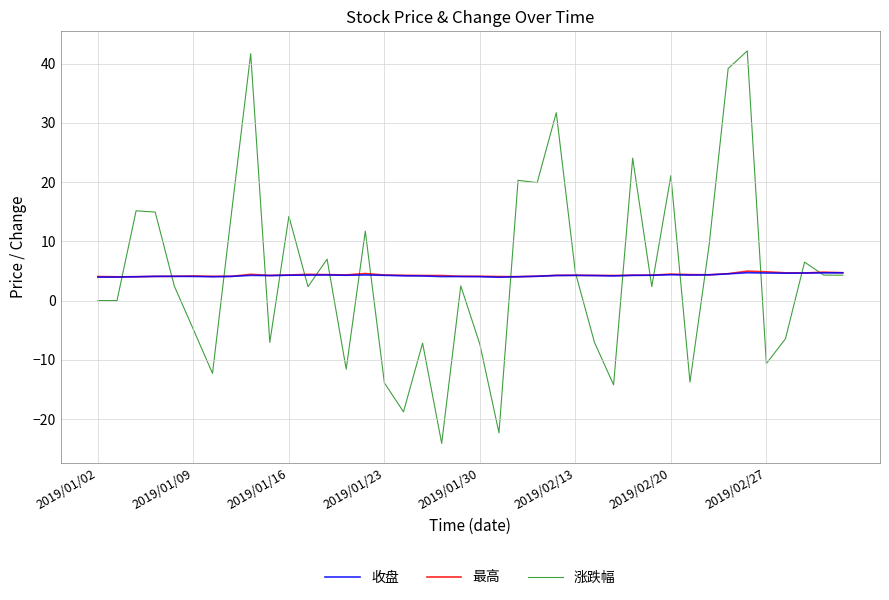

In 收盘, how many points are higher than both neighbors (excluding endpoints)?

8